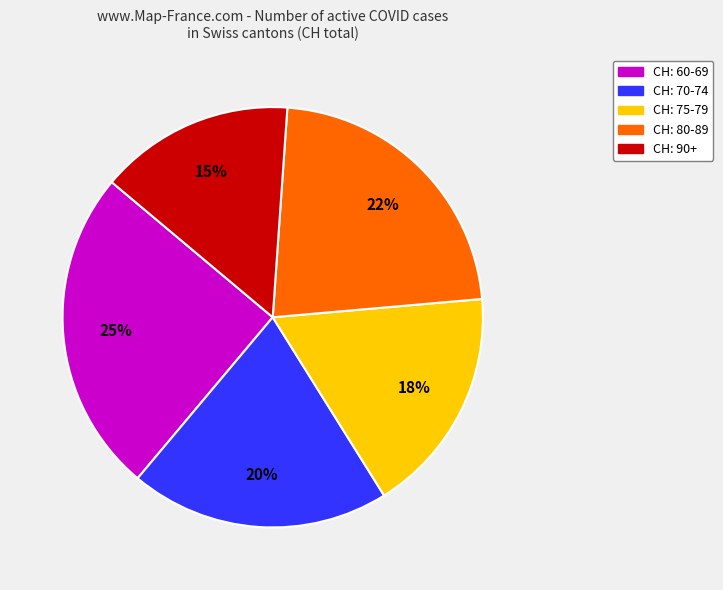

To the nearest percent, what is the average slice percentage?

20%